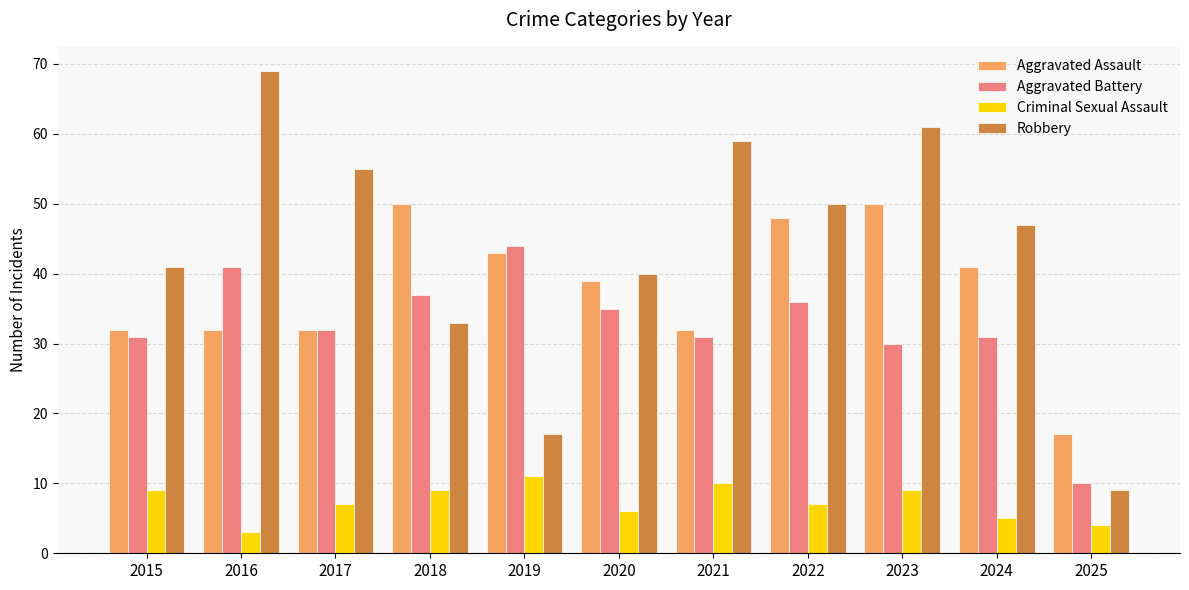

What is the spread (max minus min) of values at 2019?

33